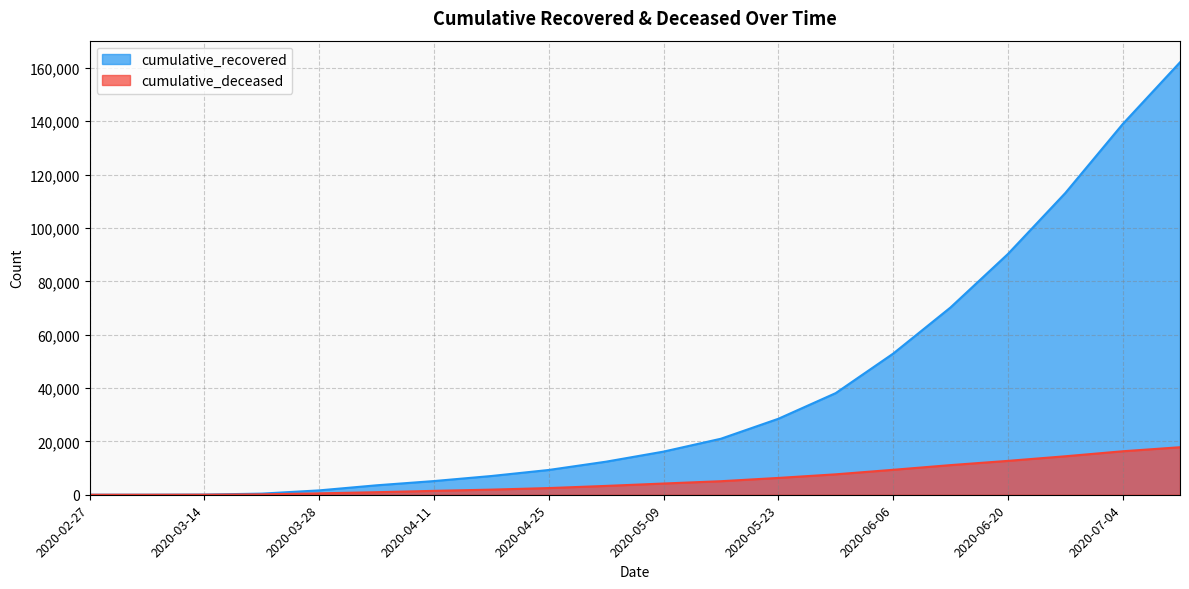

Where is cumulative_deceased nearest to the value 8906?

2020-06-06